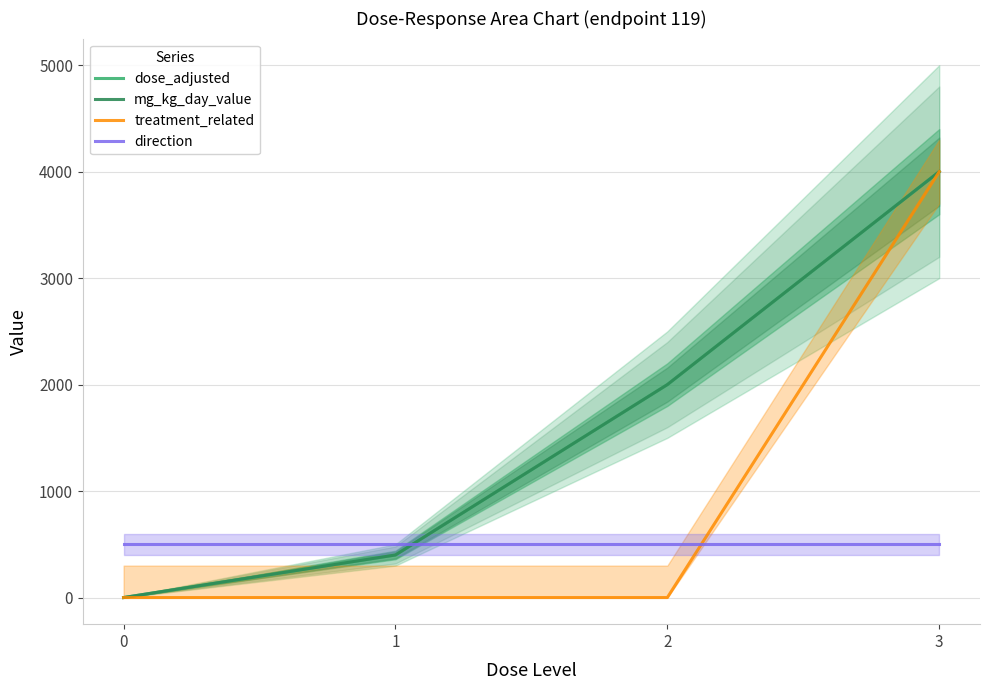

Is this an area chart (filled region under the line)?

No